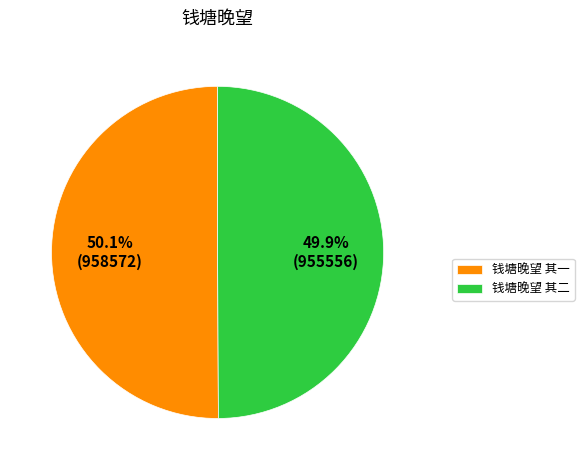

What is the ratio of the value at 钱塘晚望 其二 to the value at 钱塘晚望 其一?

1.0